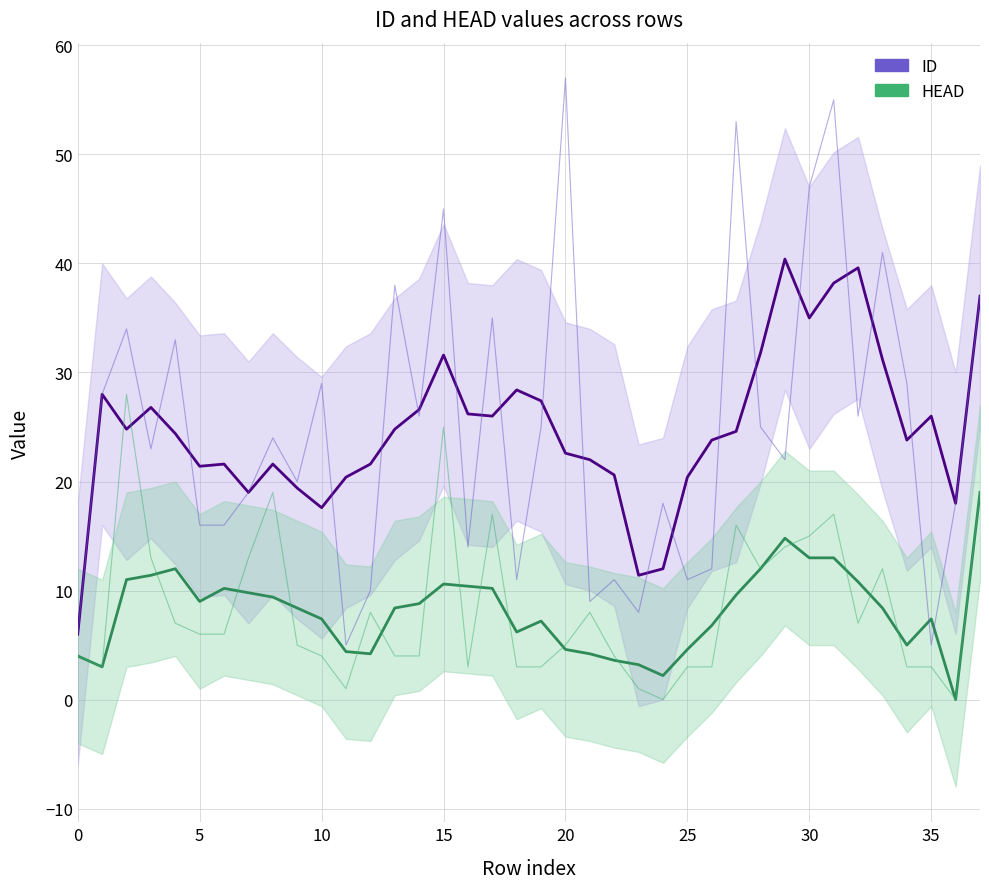

Reading left to right, transcribe all the data shown in this chart.

ID: 6.0	28.0	24.8	26.8	24.4	21.4	21.6	19.0	21.6	19.4	17.6	20.4	21.6	24.8	26.6	31.6	26.2	26.0	28.4	27.4	22.6	22.0	20.6	11.4	12.0	20.4	23.8	24.6	31.8	40.4	35.0	38.2	39.6	31.2	23.8	26.0	18.0	37.0
HEAD: 4.0	3.0	11.0	11.4	12.0	9.0	10.2	9.8	9.4	8.4	7.4	4.4	4.2	8.4	8.8	10.6	10.4	10.2	6.2	7.2	4.6	4.2	3.6	3.2	2.2	4.6	6.8	9.6	12.0	14.8	13.0	13.0	10.8	8.4	5.0	7.4	0.0	19.0